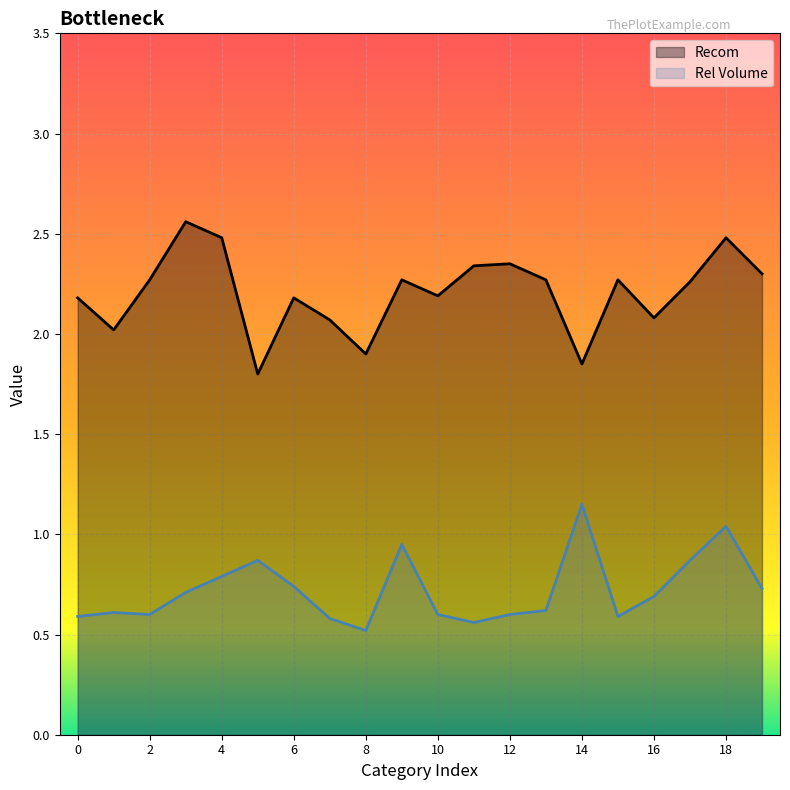

What is the total value across all series at 17?

3.1